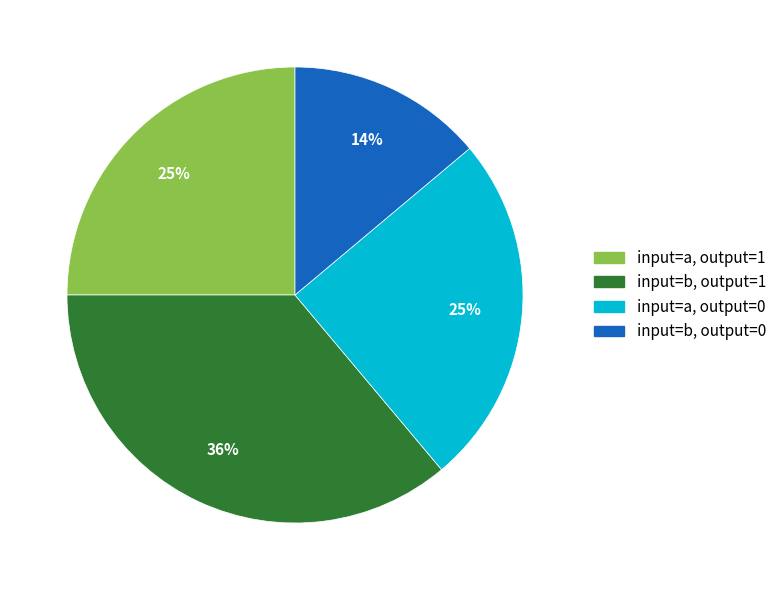

To the nearest percent, what is the average slice percentage?

25%